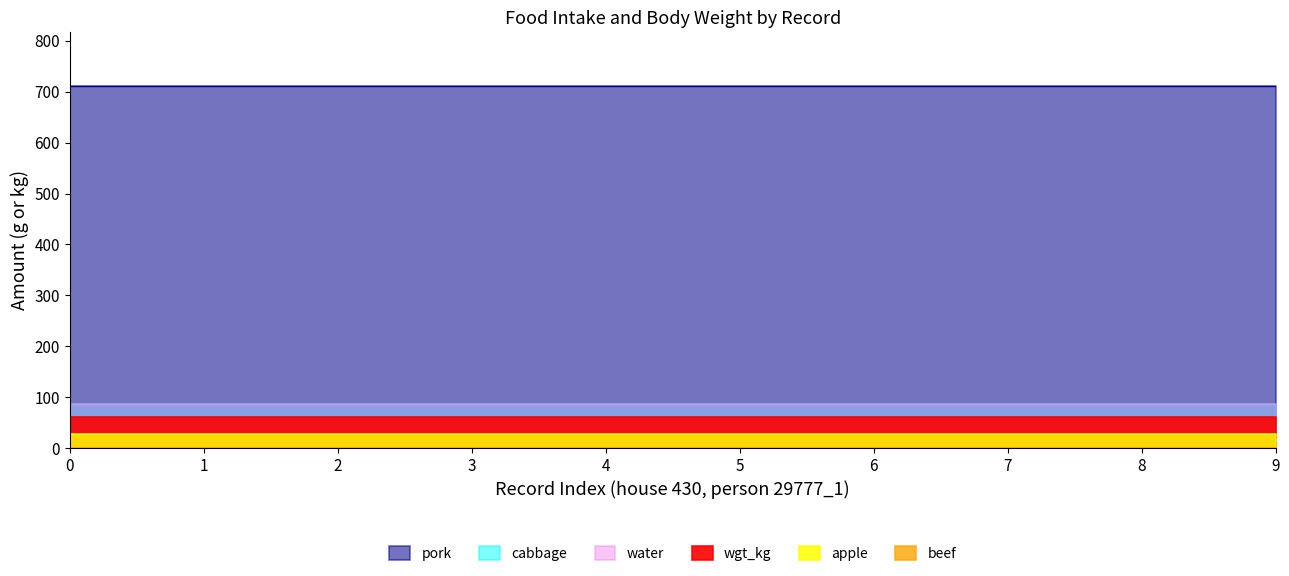

Which series has the widest spread of values?

pork